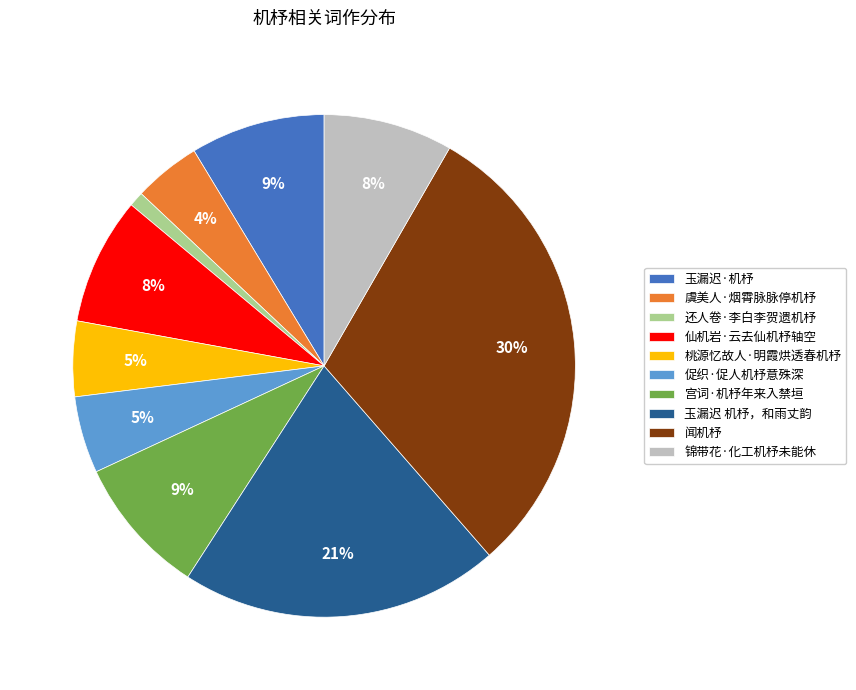

To the nearest percent, what is the difference between the largest and smallest slice percentages?

29%